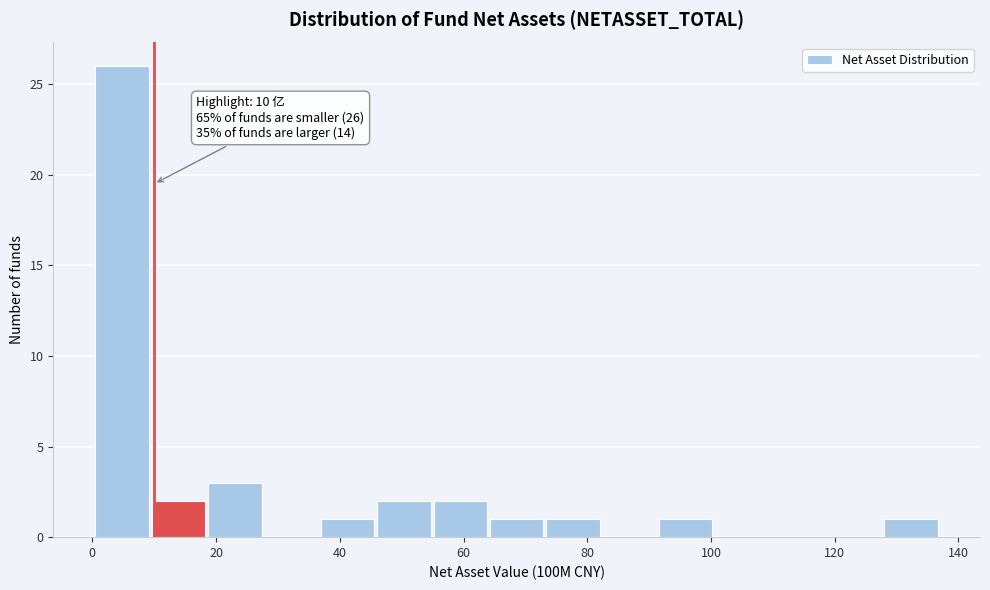

Which range on the x-axis has the tallest bar?

0 to 10